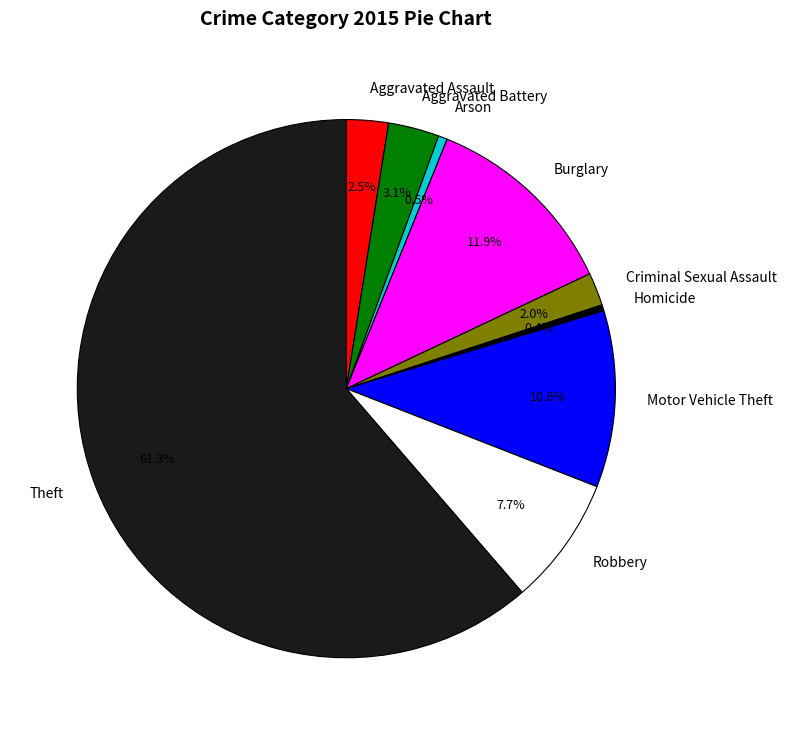

Is there any slice that represents more than half of the pie?

Yes